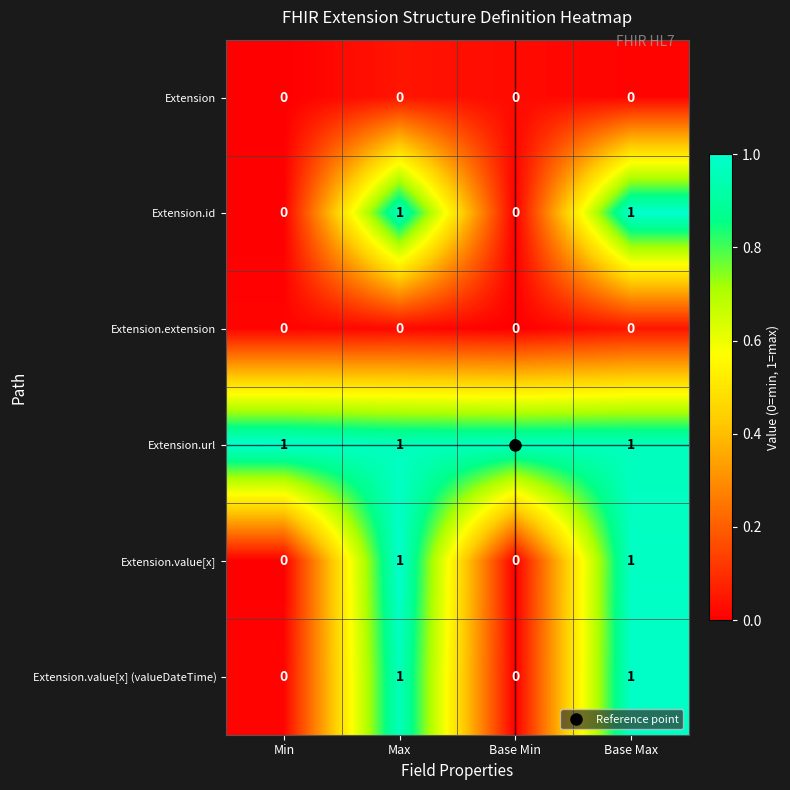

Count the number of categories in the chart.

4